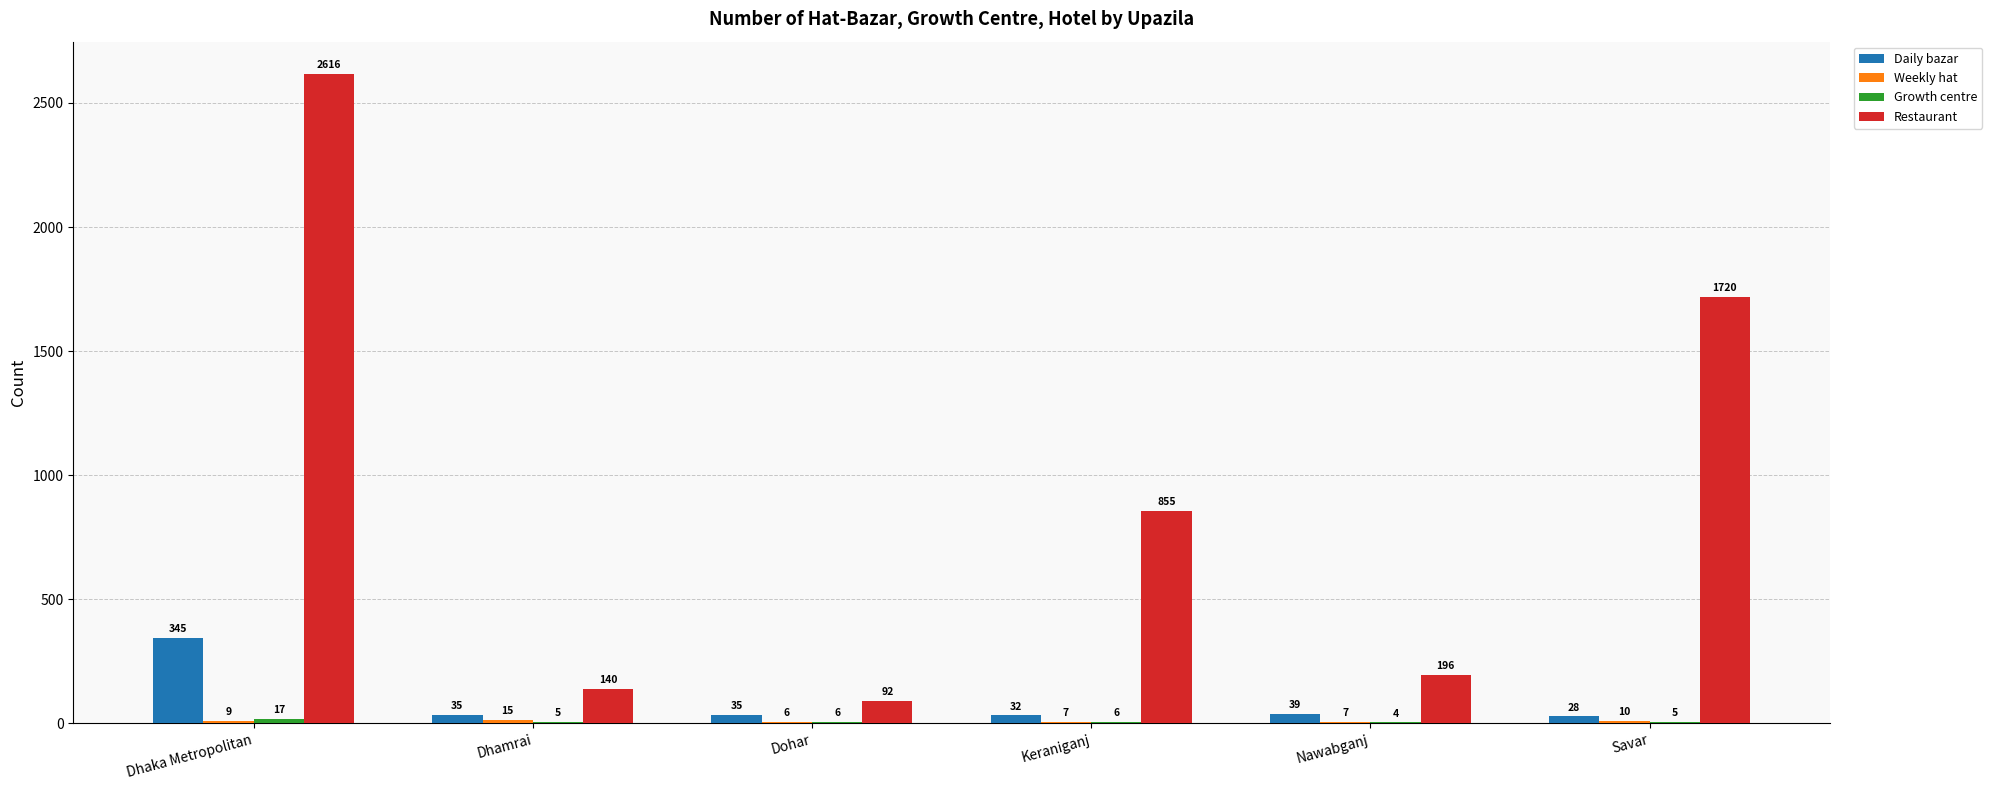

At which label is Restaurant closest to 1354?

Savar